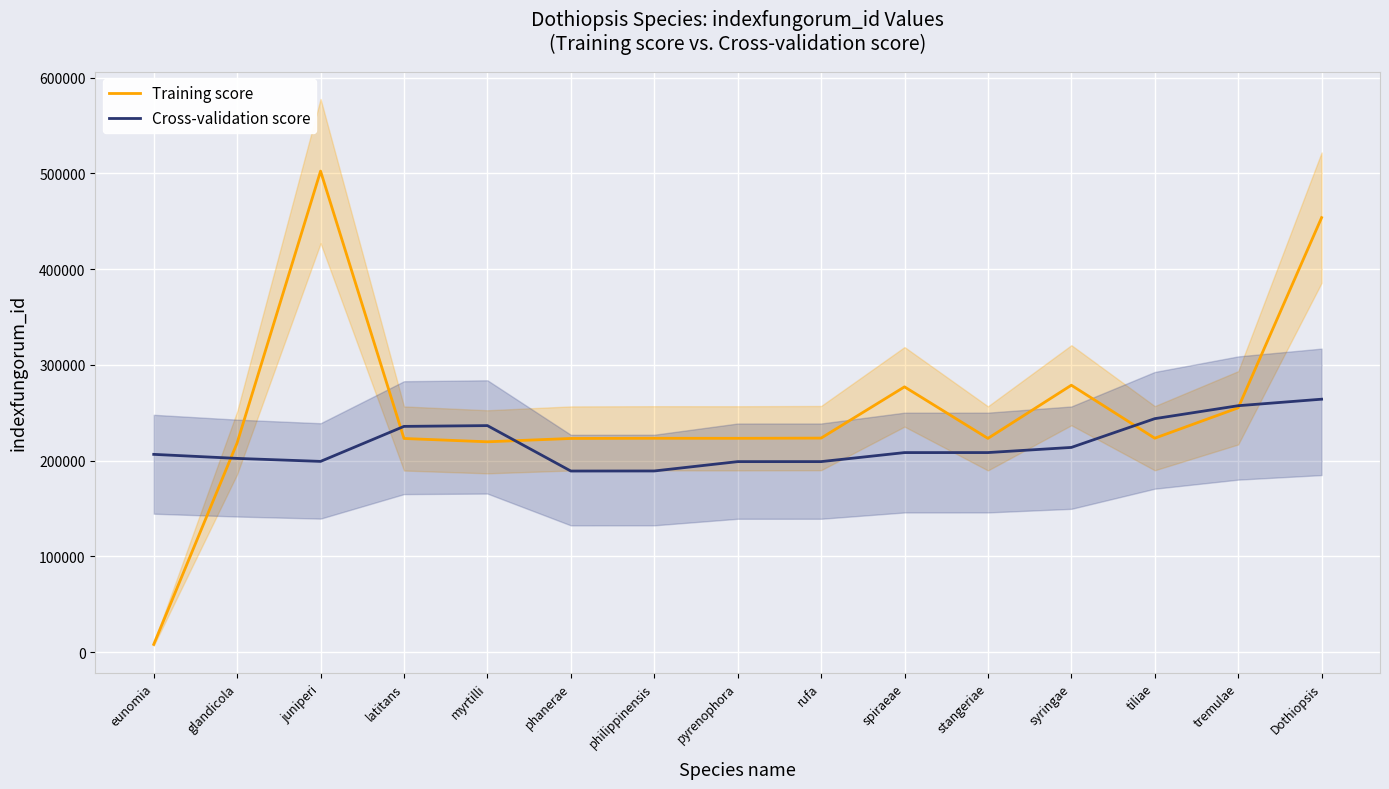

How many categories are shown in the chart?

15